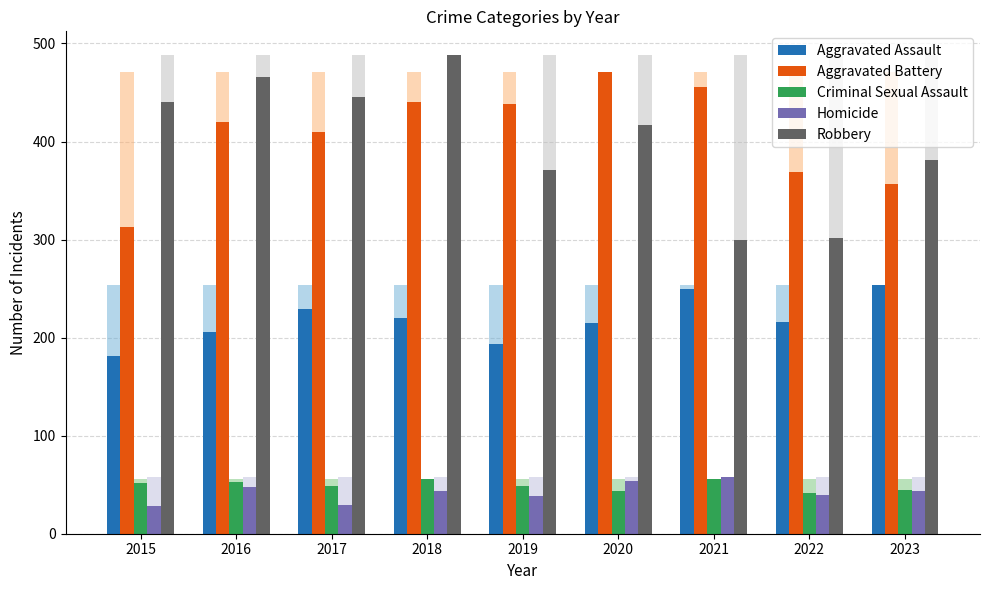

What is the average value of the Homicide series?

43